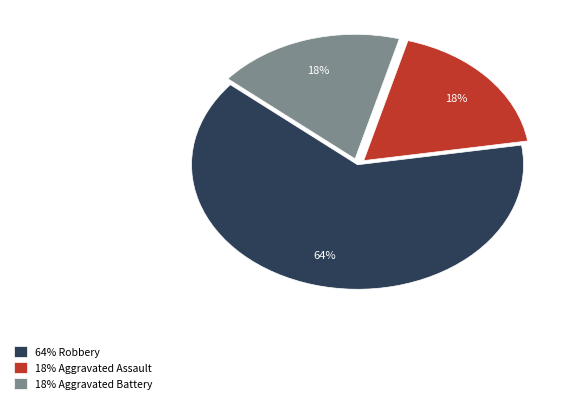

What is the largest slice in the pie chart?

64% Robbery